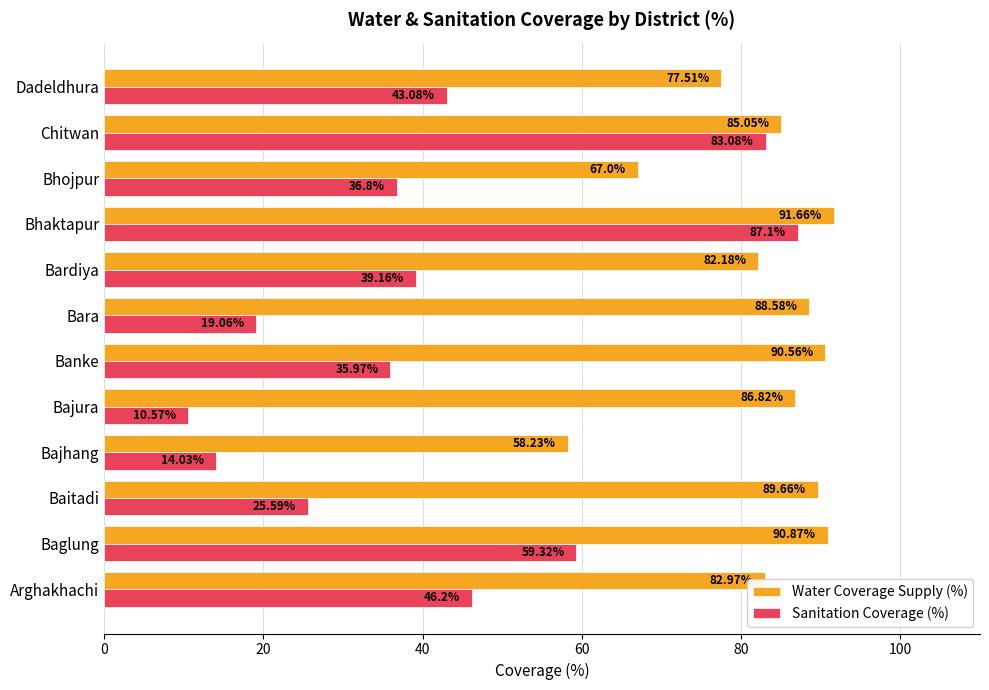

How many data points does each series have?

12